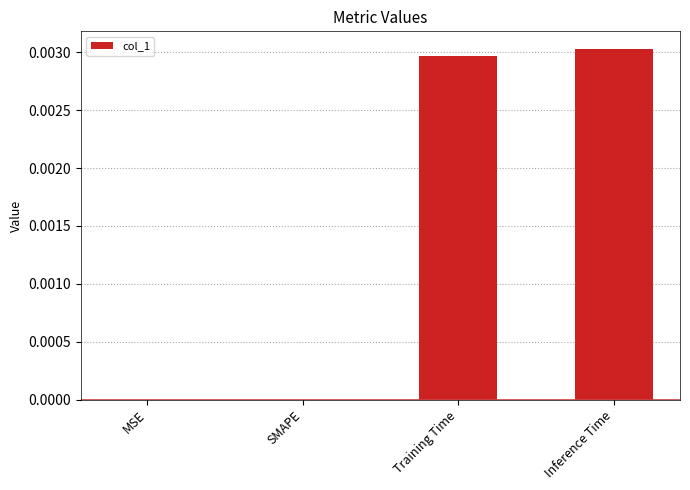

True or false: the data shows 0.0 at MSE.

True